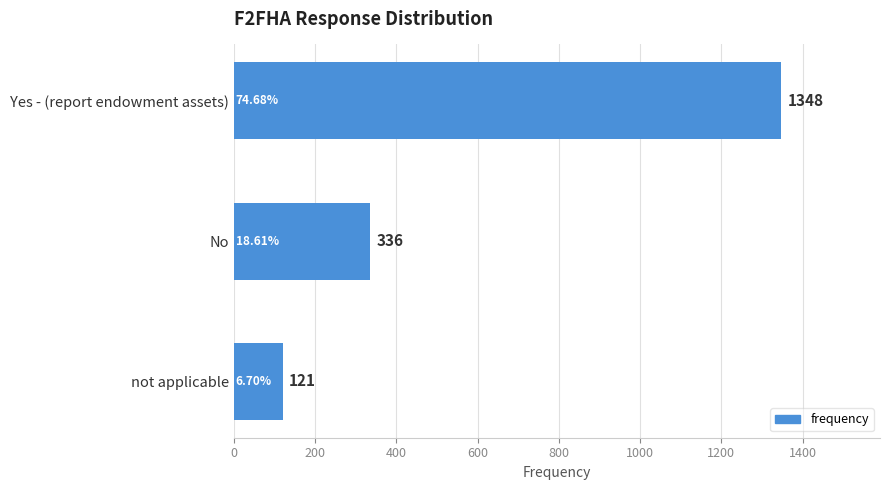

Are the bars horizontal?

Yes